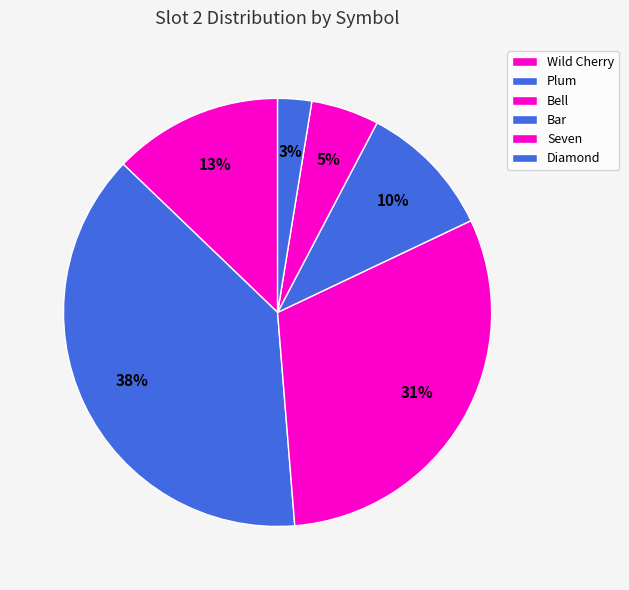

How many slices are in this pie chart?

6